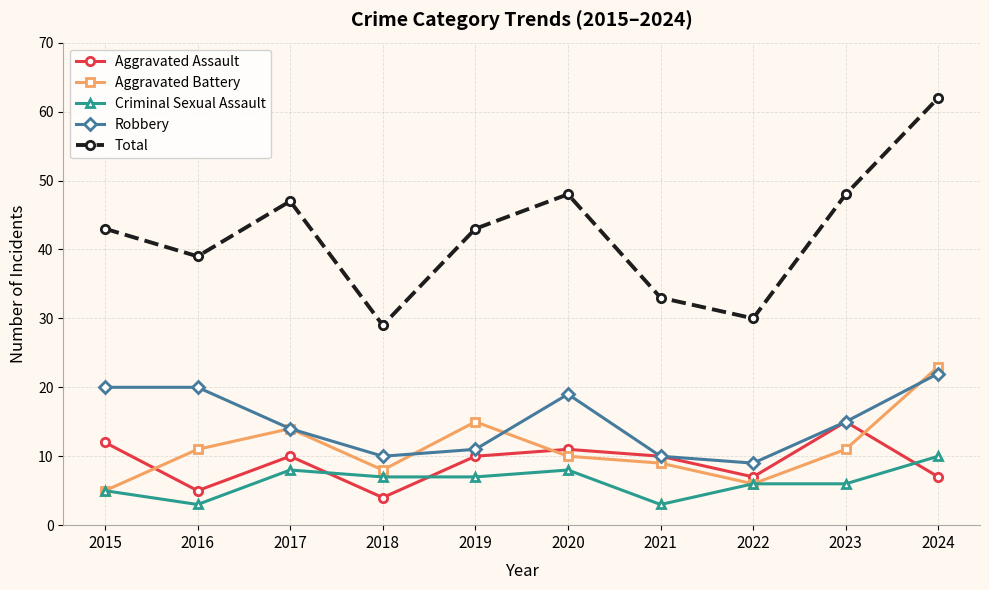

Which series has the largest range (max minus min)?

Total